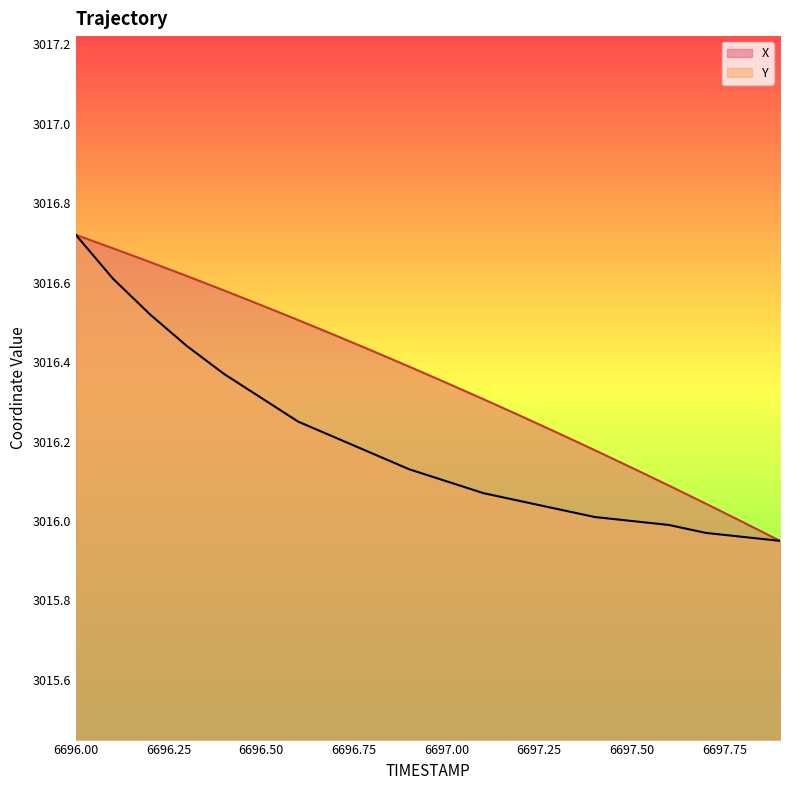

Which category has the highest value across all series?

6696.00